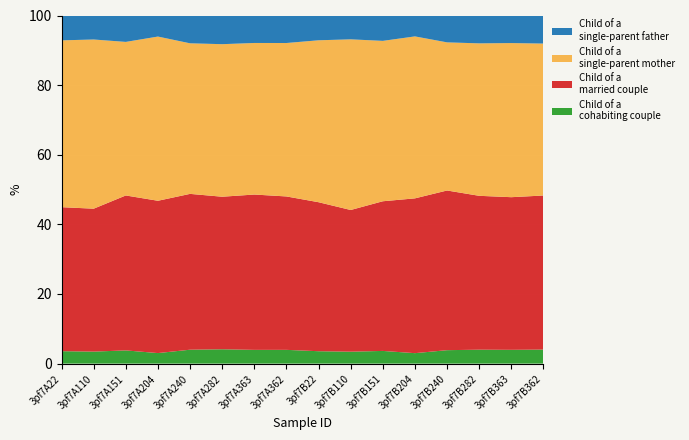

What is the total value across all series at 3pf7A204?

100.0